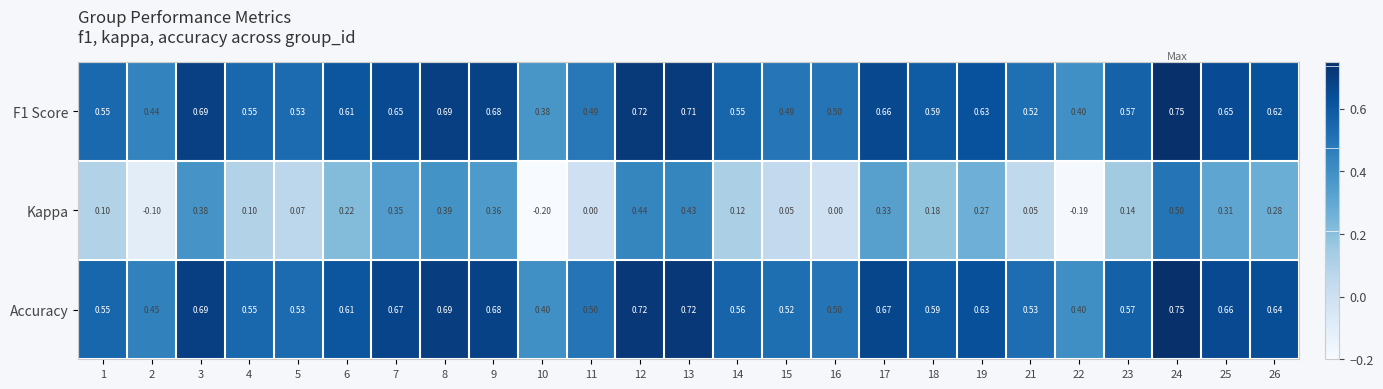

At how many categories does at least one series exceed 0?

25